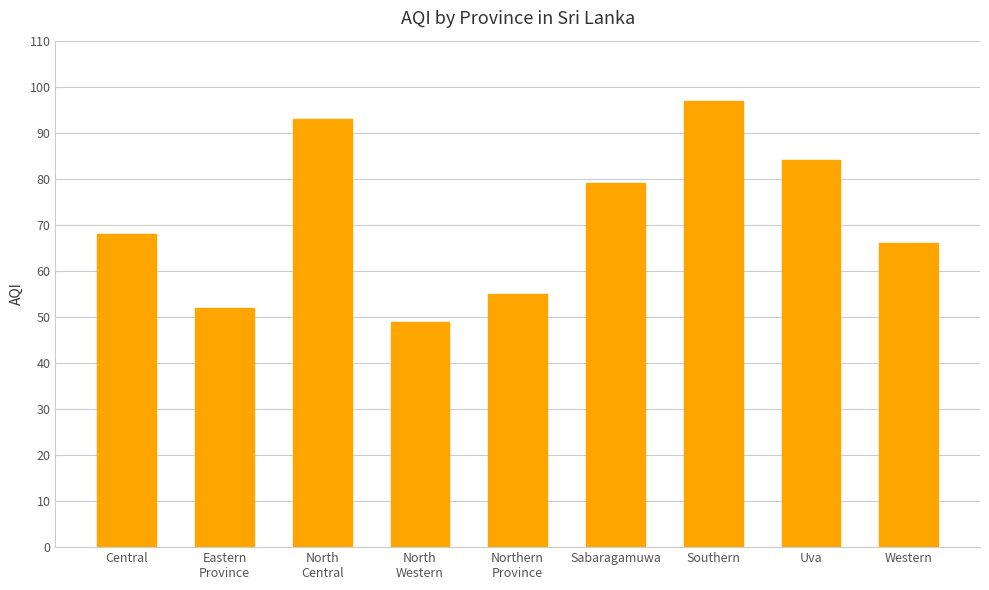

How many bars are there in total?

9